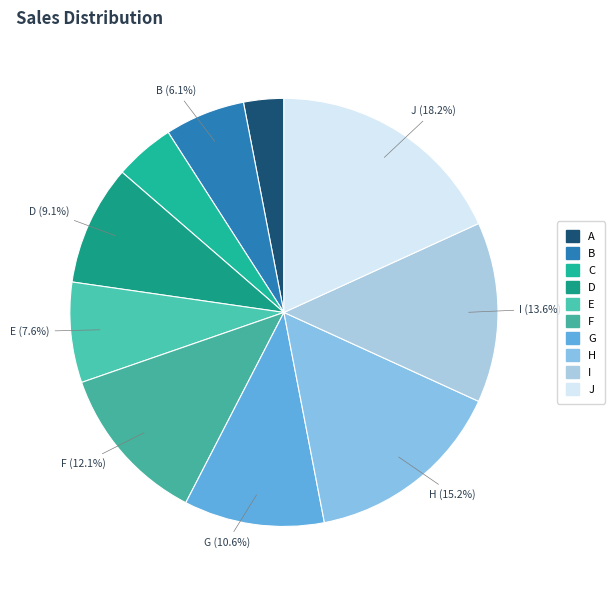

To the nearest percent, what is the combined percentage of E and B?

14%